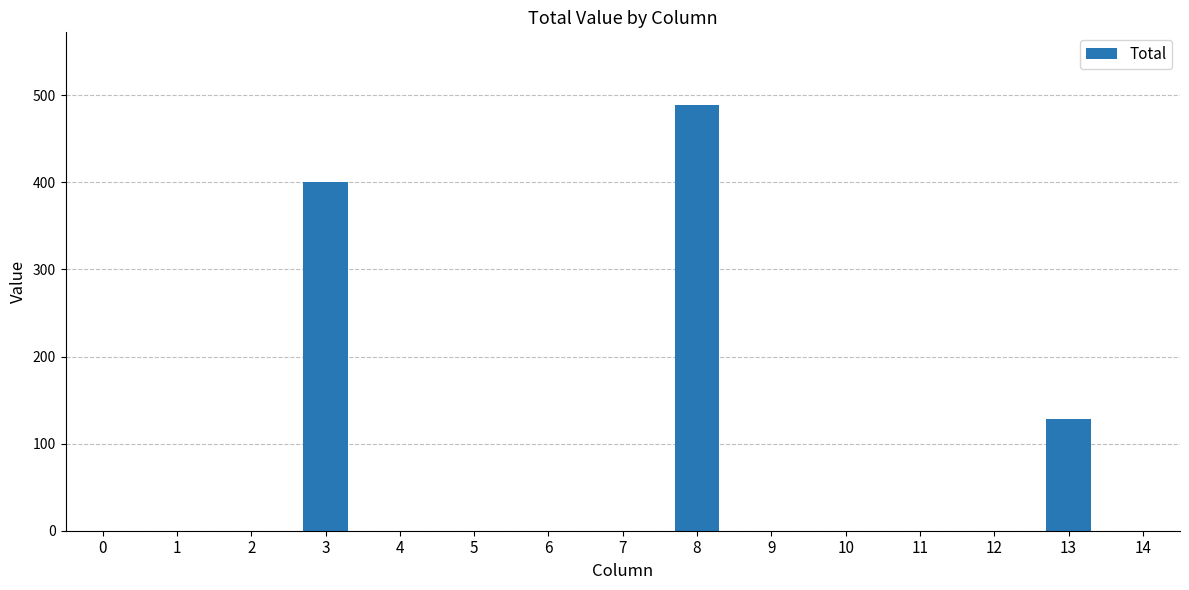

How many distinct data groups are displayed?

1